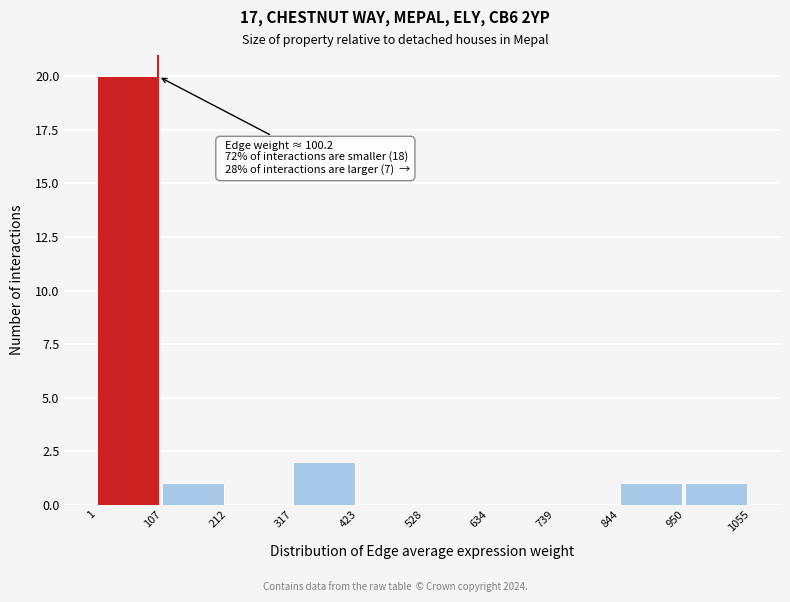

Over which range of the x-axis is the bar tallest?

1 to 107